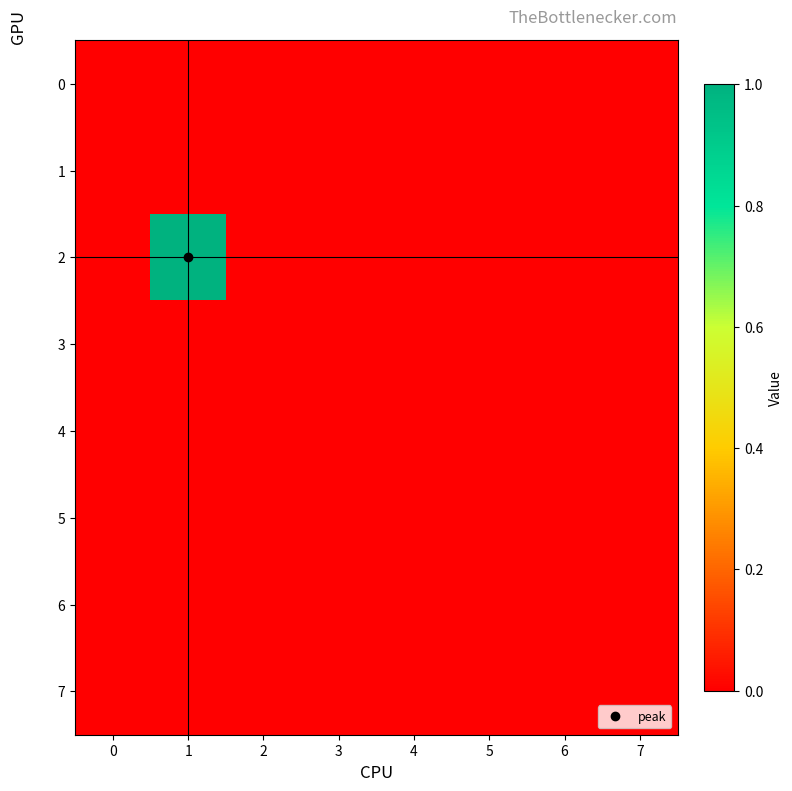

At how many categories does at least one series exceed 0?

1